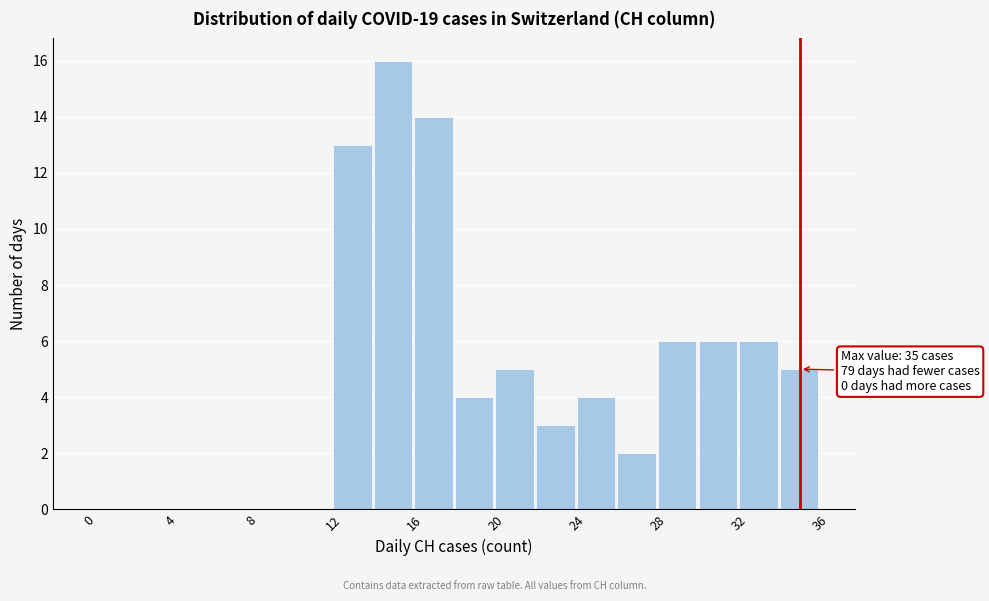

Over which range of the x-axis is the bar tallest?

14 to 16